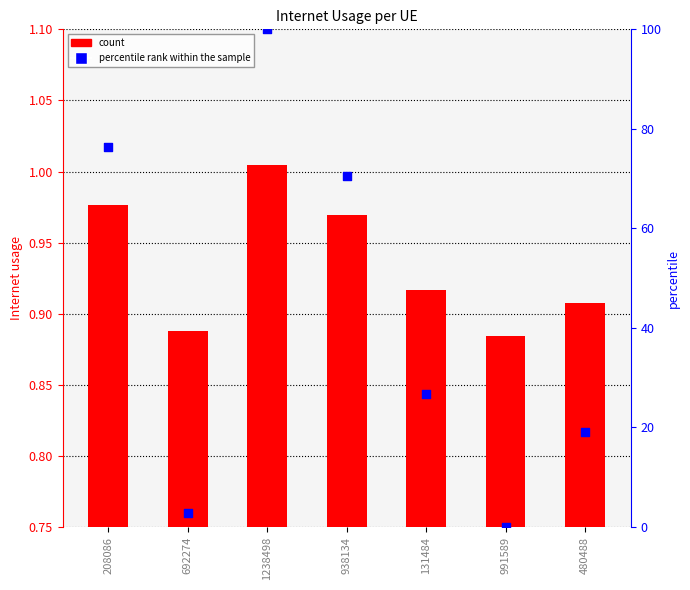

Which series has the largest Y range (max minus min)?

percentile rank within the sample